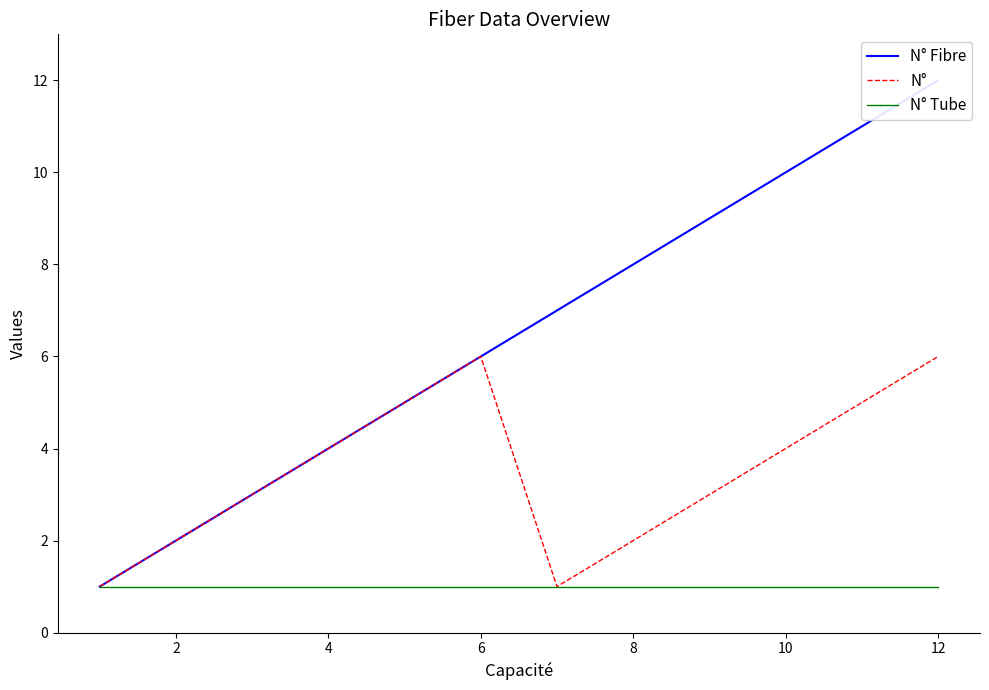

True or false: N° has a value of 11 at 6.

False